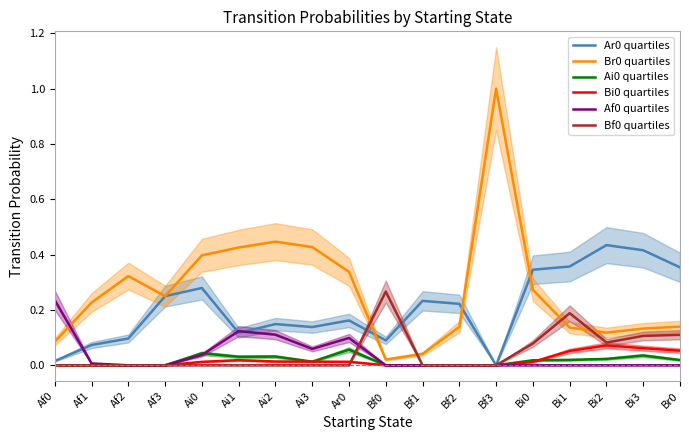

What position from the right is Bi0?

5